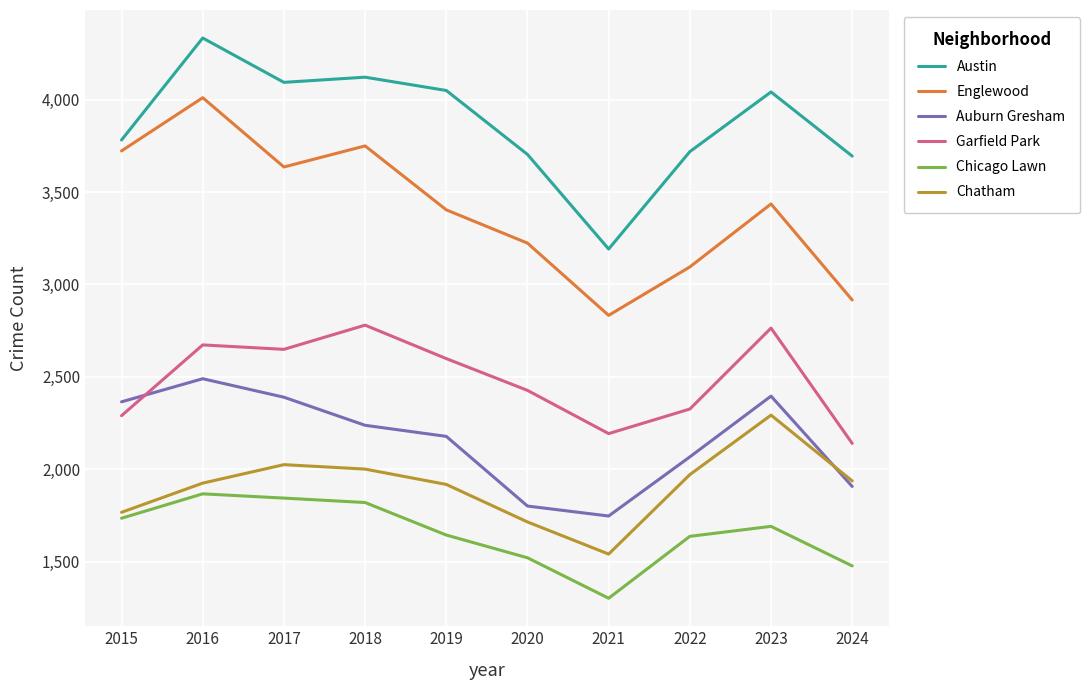

The Garfield Park series shows 2140 at 2024. True or false?

True